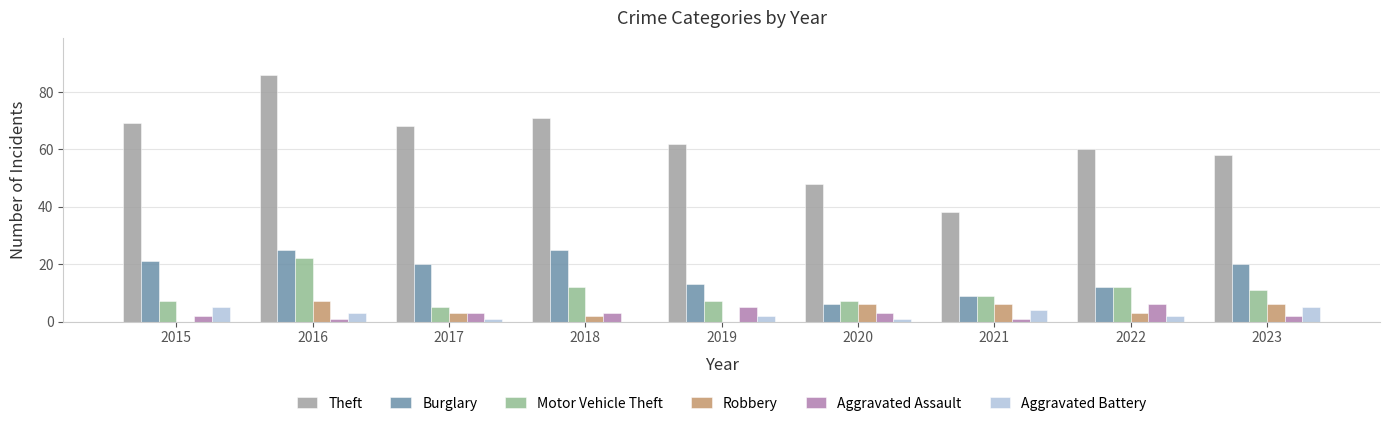

Reading left to right, transcribe all the data shown in this chart.

Theft: 69	86	68	71	62	48	38	60	58
Burglary: 21	25	20	25	13	6	9	12	20
Motor Vehicle Theft: 7	22	5	12	7	7	9	12	11
Robbery: 0	7	3	2	0	6	6	3	6
Aggravated Assault: 2	1	3	3	5	3	1	6	2
Aggravated Battery: 5	3	1	0	2	1	4	2	5